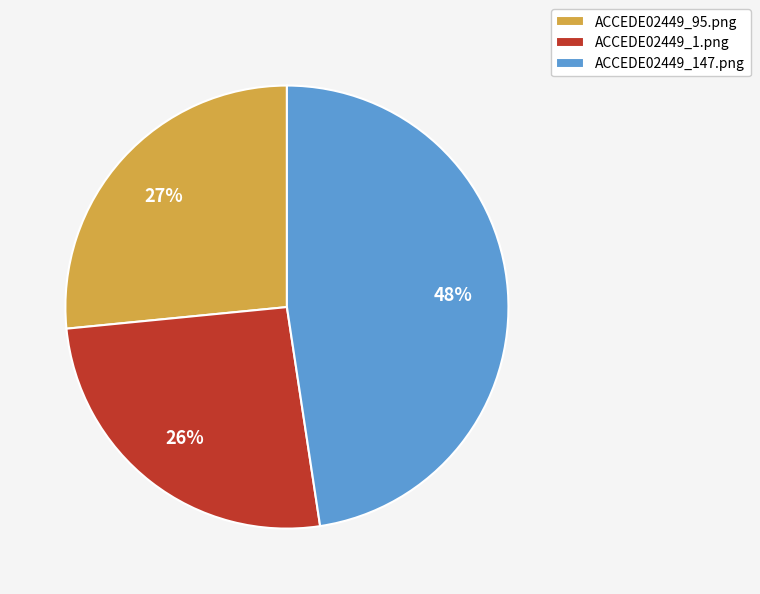

Is the sum of ACCEDE02449_1.png and ACCEDE02449_147.png greater than half?

Yes